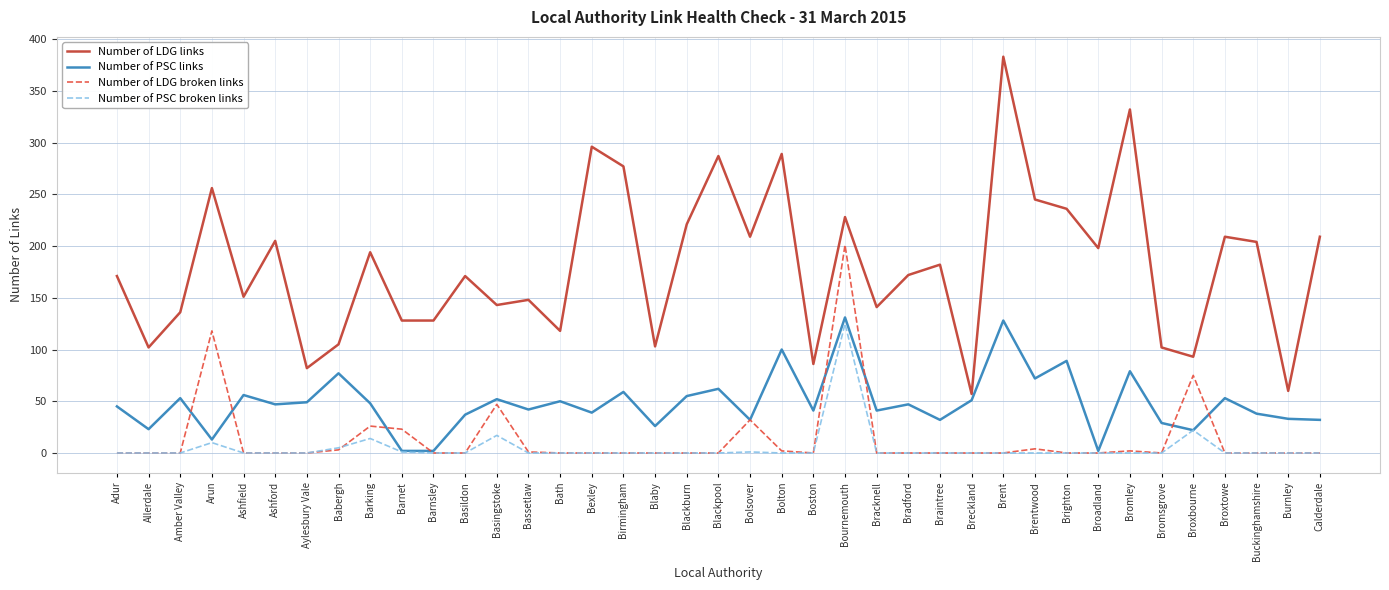

What is the sum of all Number of LDG links values?

7057